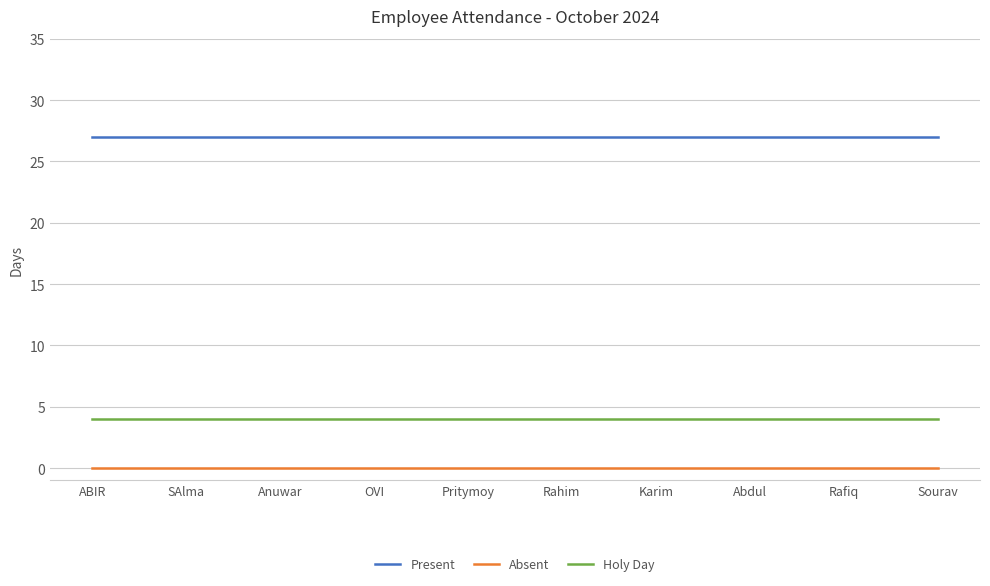

At how many categories does at least one series exceed 3?

10